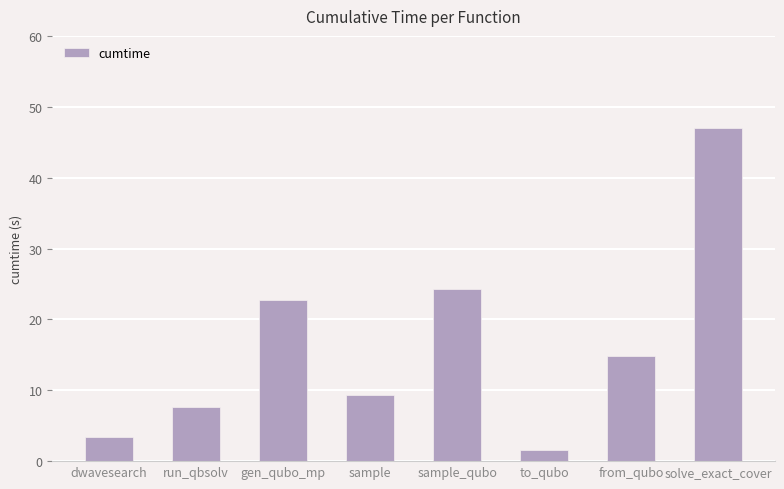

Which has a higher value, sample or to_qubo?

sample